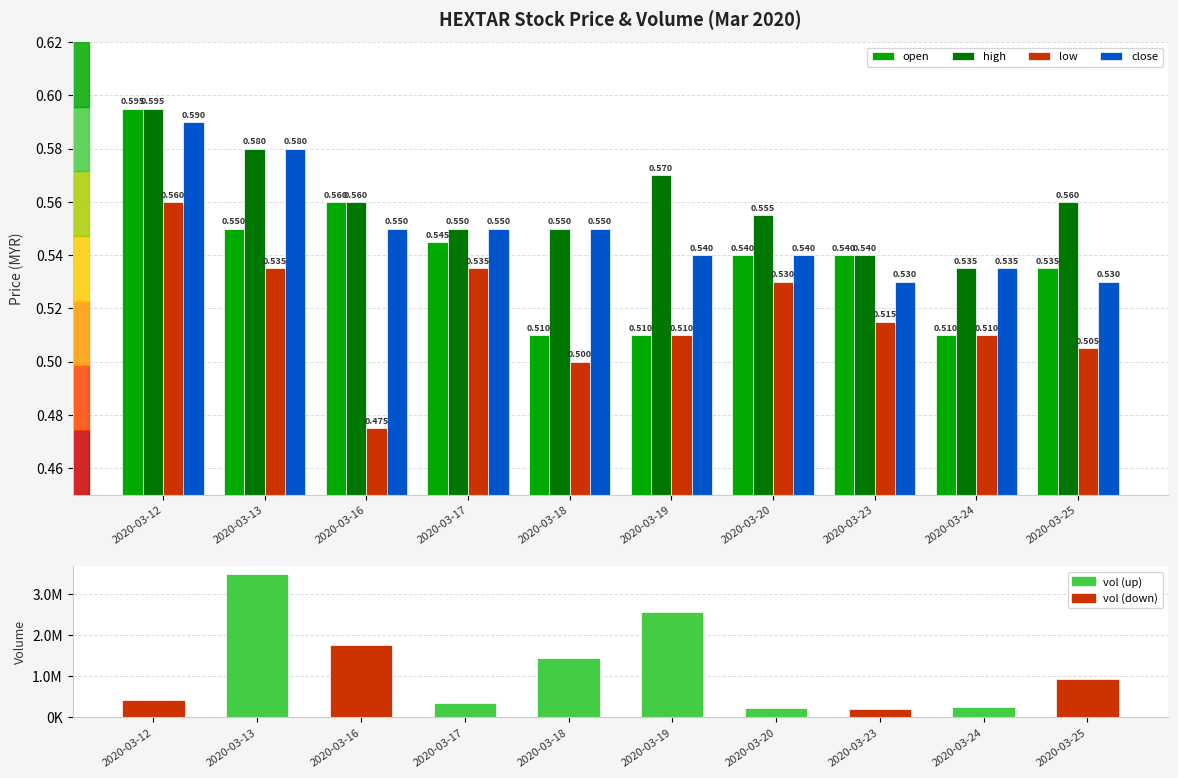

Which series has the widest spread of values?

vol